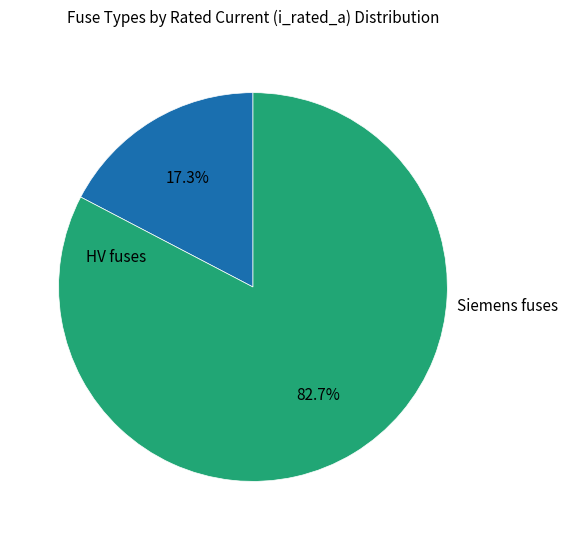

Is there a majority slice in this chart?

Yes